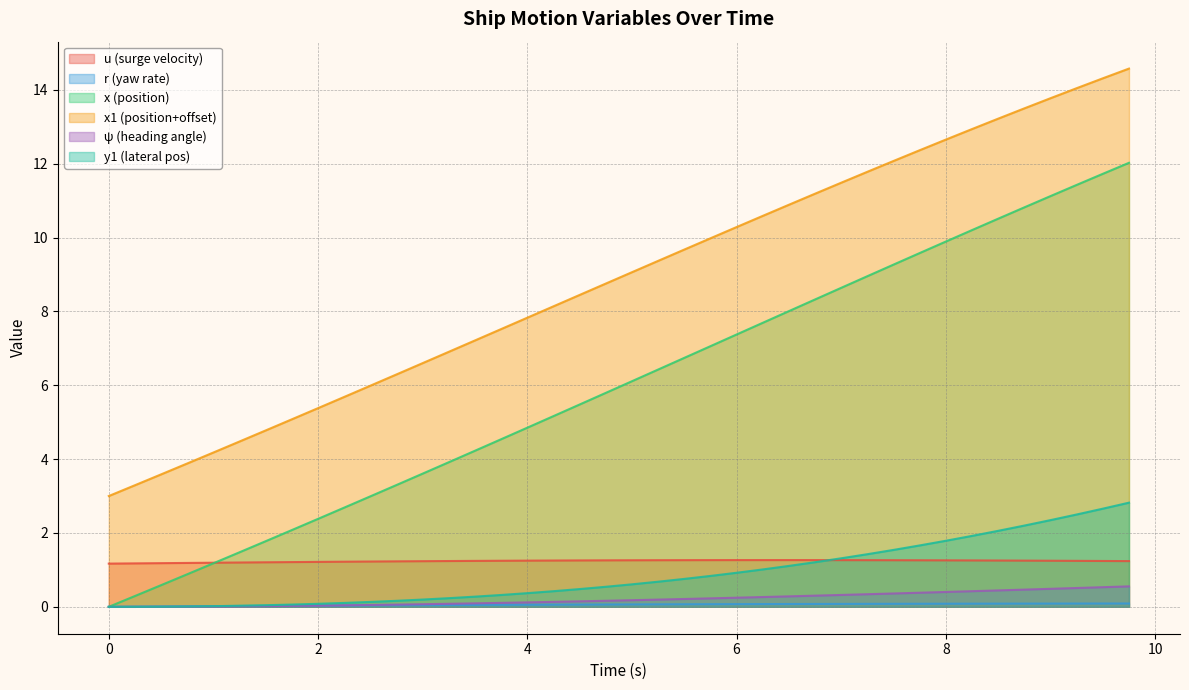

List the labels in order of x1 value, smallest first.

0.0, 0.25, 0.5, 0.75, 1.0, 1.25, 1.5, 1.75, 2.0, 2.25, 2.5, 2.75, 3.0, 3.25, 3.5, 3.75, 4.0, 4.25, 4.5, 4.75, 5.0, 5.25, 5.5, 5.75, 6.0, 6.25, 6.5, 6.75, 7.0, 7.25, 7.5, 7.75, 8.0, 8.25, 8.5, 8.75, 9.0, 9.25, 9.5, 9.75